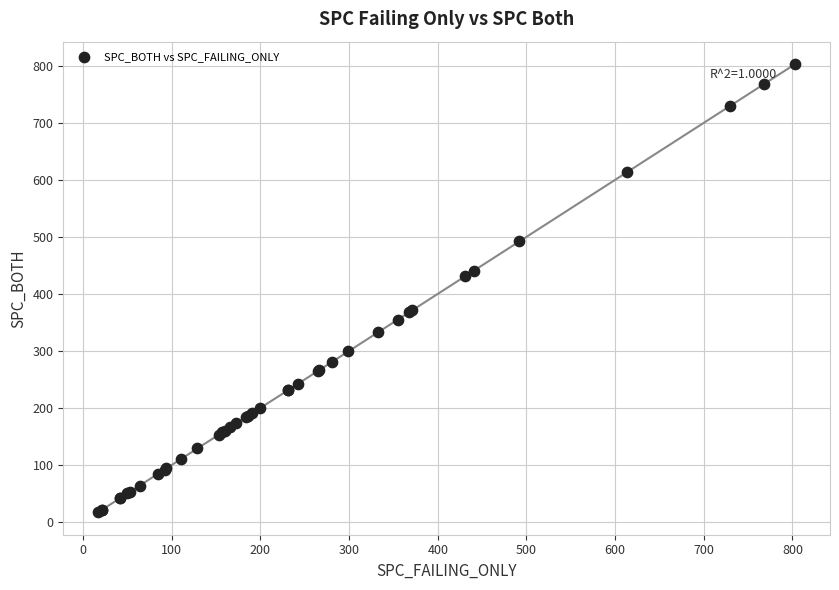

What Y value in the scatter plot is closest to 410?

431